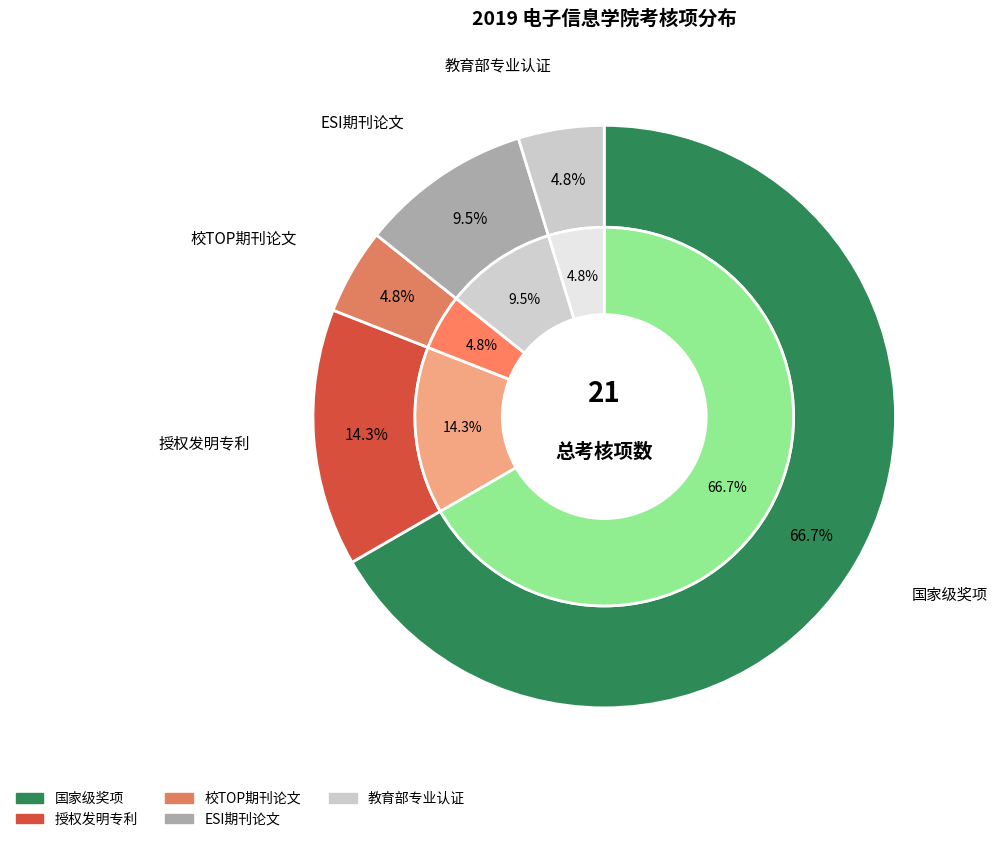

How many segments does this pie chart have?

5